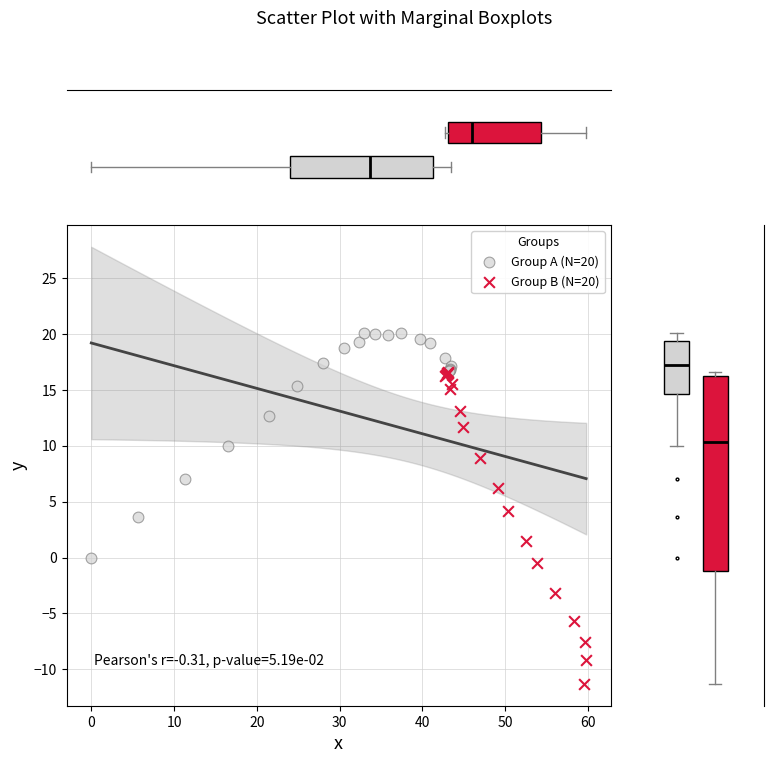

Which series has the widest spread of Y values?

Group B (N=20)